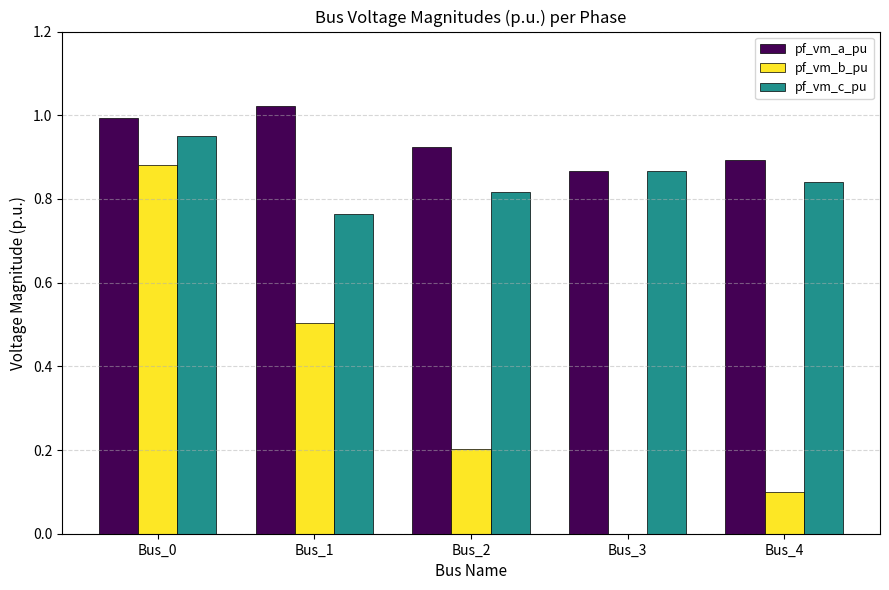

Where is pf_vm_a_pu nearest to the value 0?

Bus_3